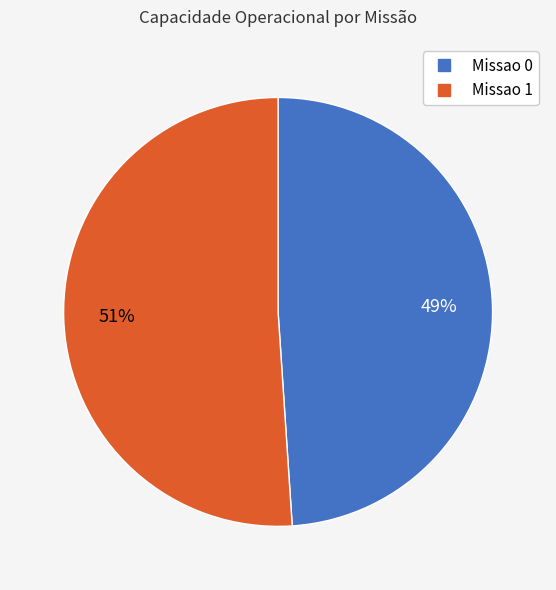

Count the number of slices in the pie.

2